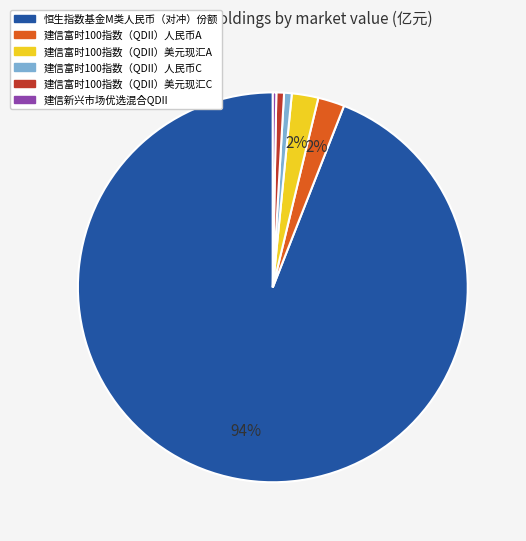

To the nearest percent, what is the difference between the largest and smallest slice percentages?

94%